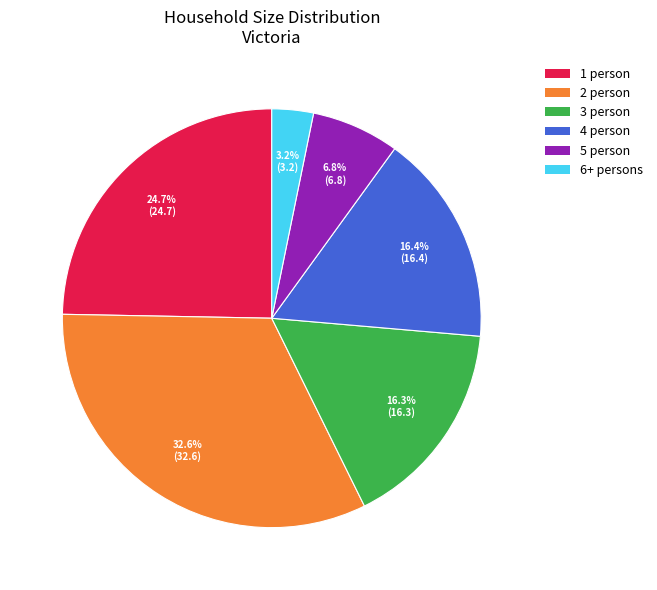

To the nearest percent, what is the difference between the largest and smallest slice percentages?

29%